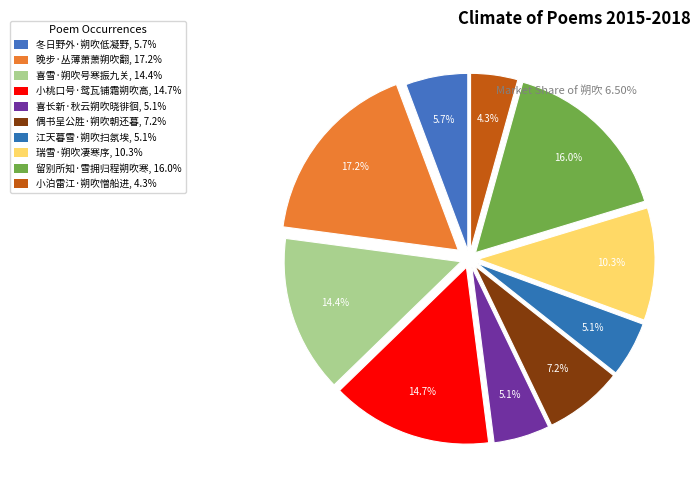

Count the number of slices in the pie.

10